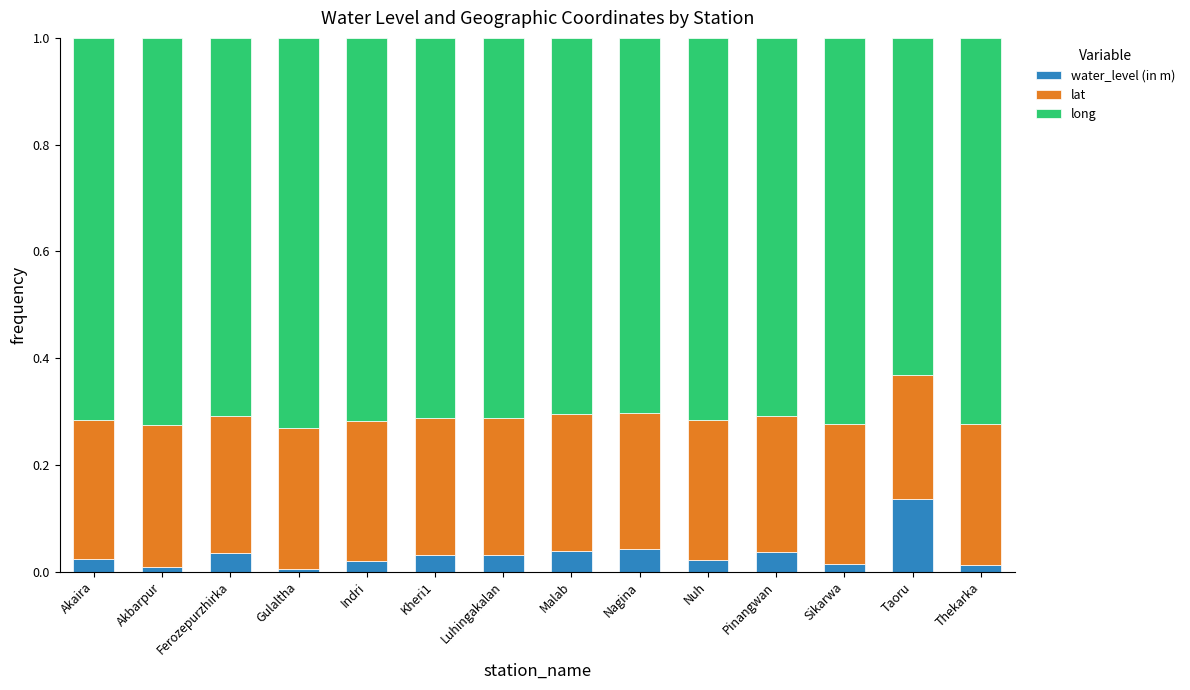

The water_level (in m) series shows 0.0 at Akaira. True or false?

True